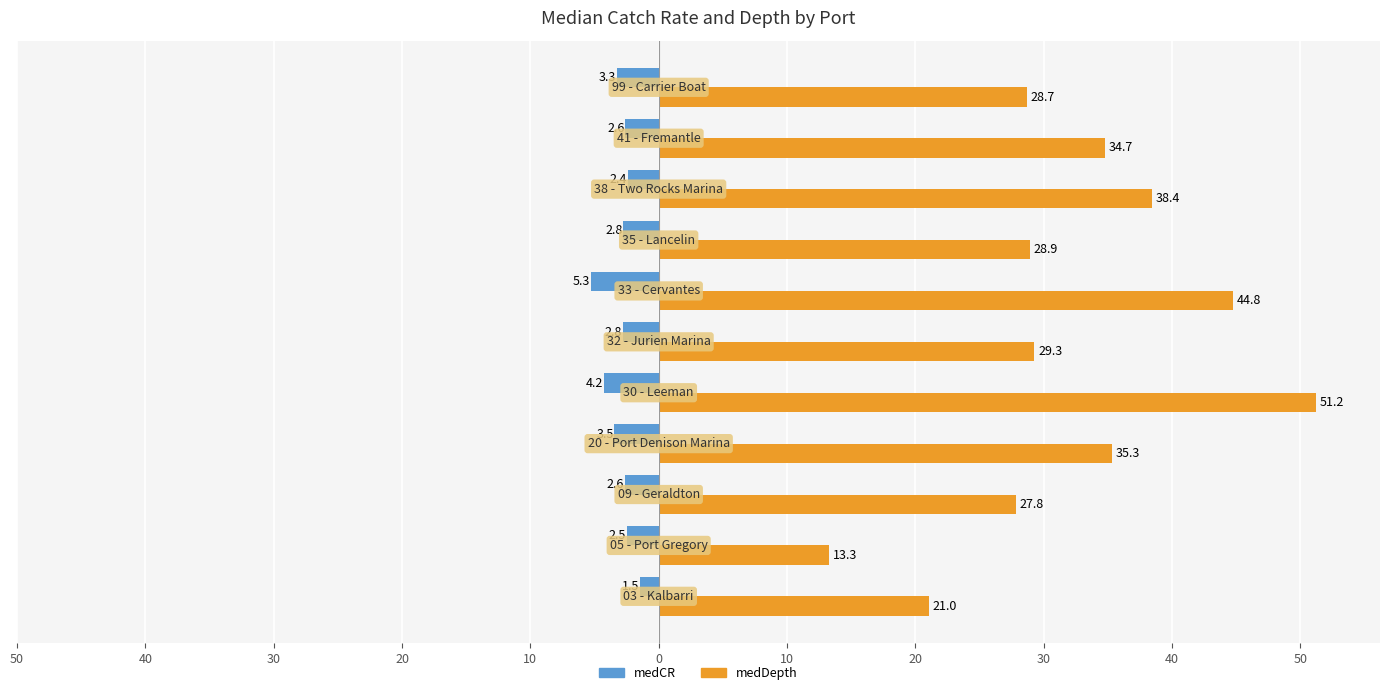

What are all the series names shown in the legend?

medCR, medDepth